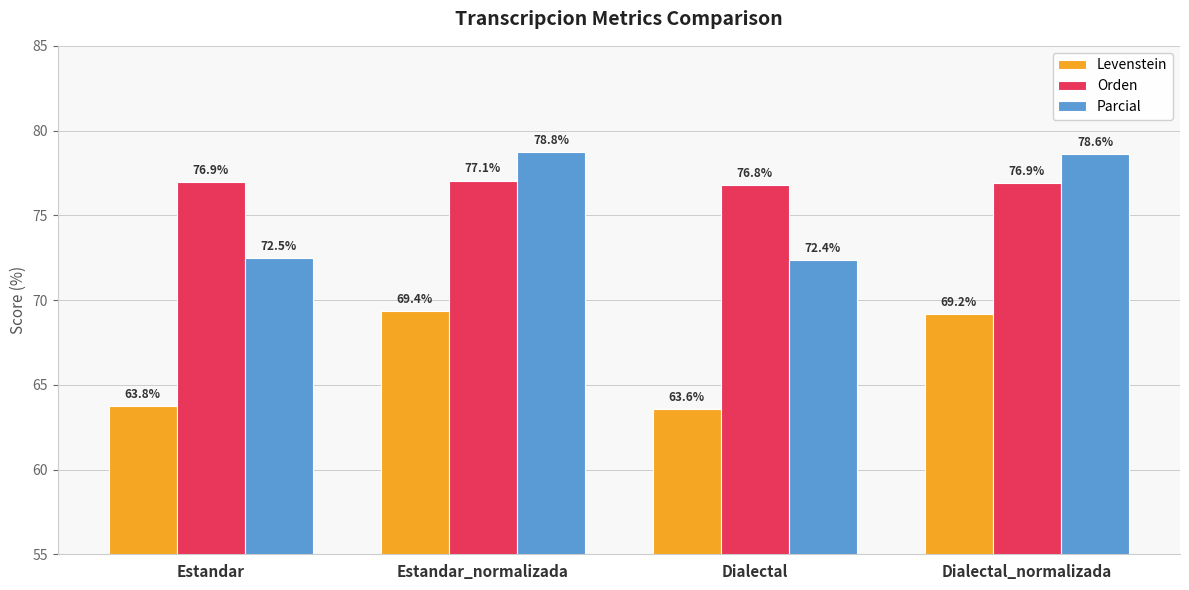

What is the label of the 3rd bar from the right?

Estandar_normalizada